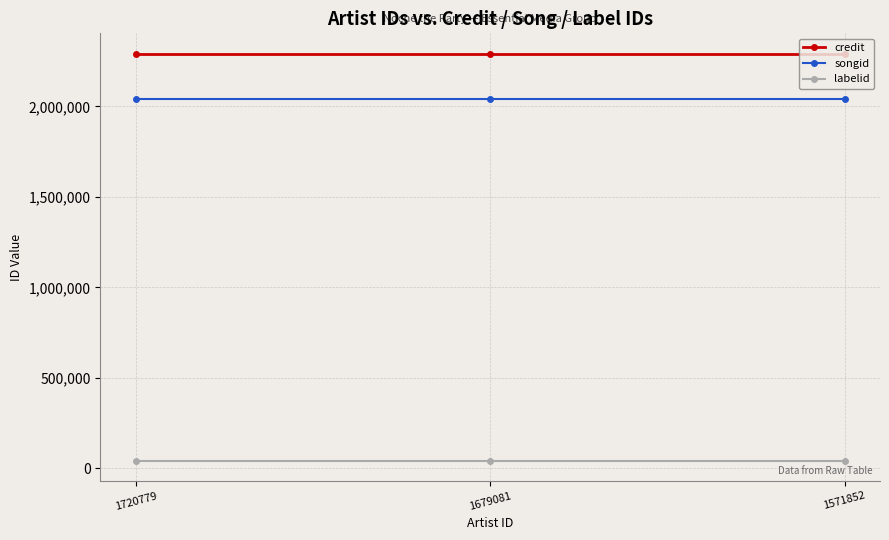

Does the chart have visible grid lines?

Yes